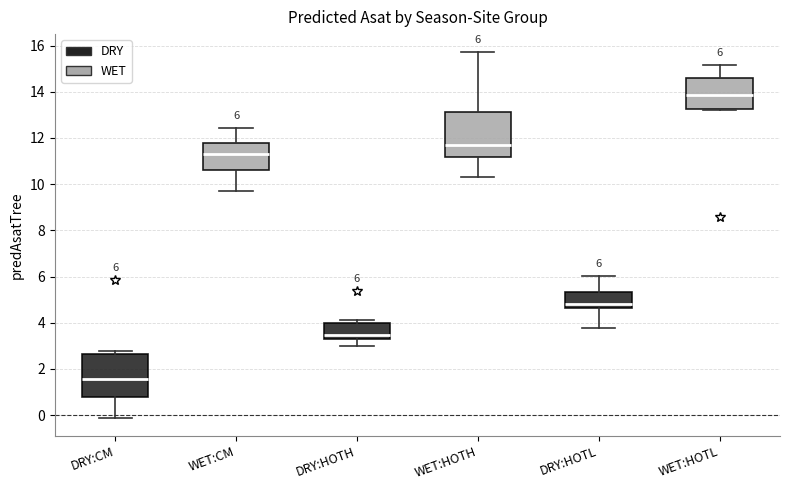

Which box's median line is the lowest?

DRY:CM